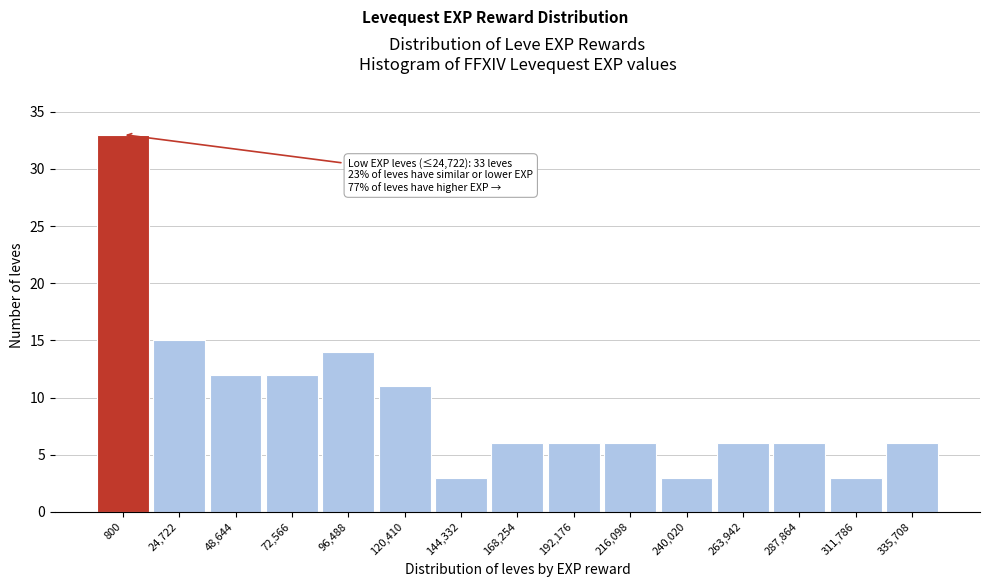

Reading right to left, what are all the values shown in this chart?

335,708=6	311,786=3	287,864=6	263,942=6	240,020=3	216,098=6	192,176=6	168,254=6	144,332=3	120,410=11	96,488=14	72,566=12	48,644=12	24,722=15	800=33